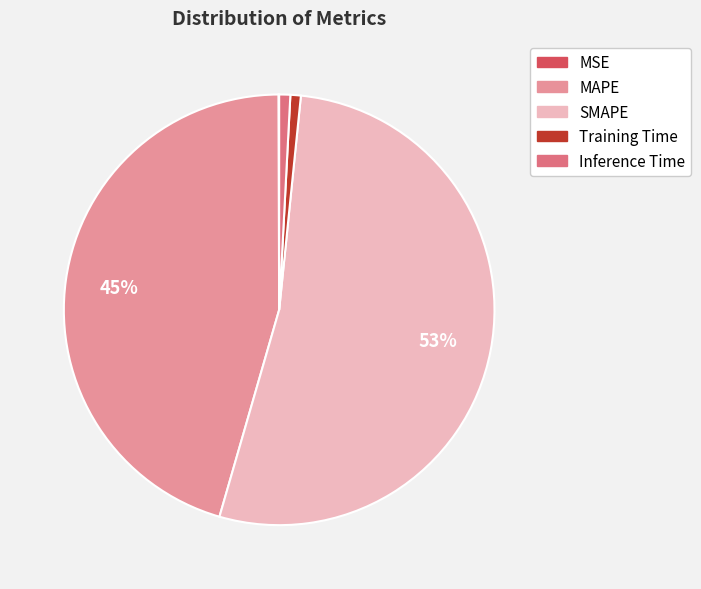

Combined, do Training Time and SMAPE account for over 50%?

Yes